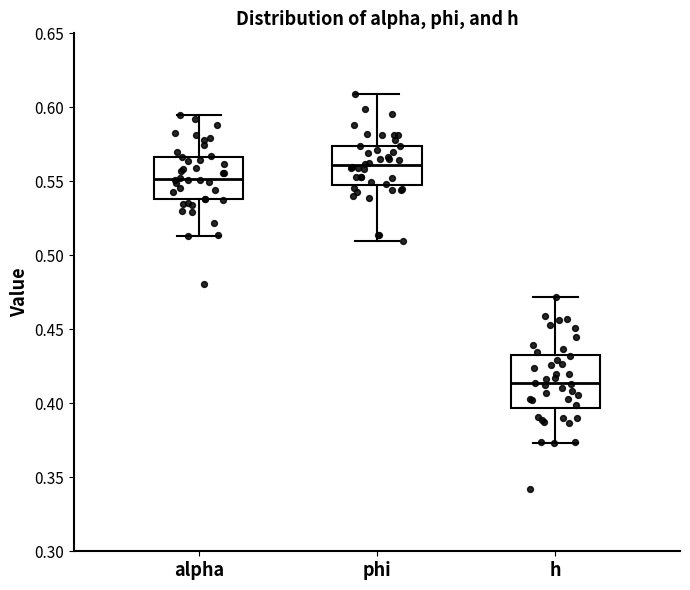

Reading left to right, read every box against the y-axis: the position of its median line, the range the box covers, and the ends of its whiskers. The values are not printed on the chart, so give them approximately, as read against the axis.

alpha: median 0.550, box 0.540 to 0.565, whiskers 0.515 to 0.595
phi: median 0.560, box 0.545 to 0.575, whiskers 0.510 to 0.610
h: median 0.415, box 0.395 to 0.435, whiskers 0.375 to 0.470